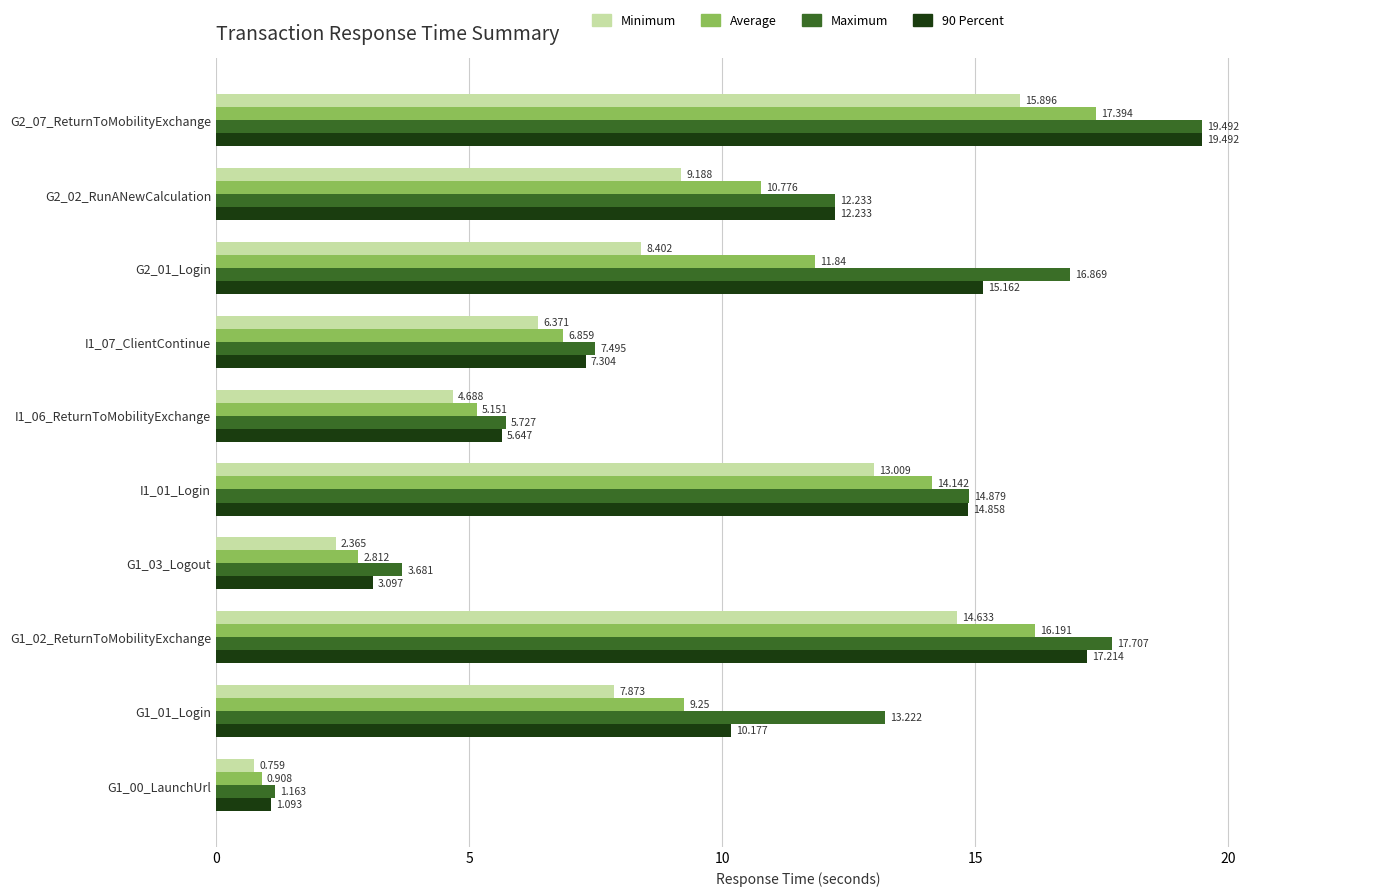

At which label does Maximum reach its peak?

G2_07_ReturnToMobilityExchange